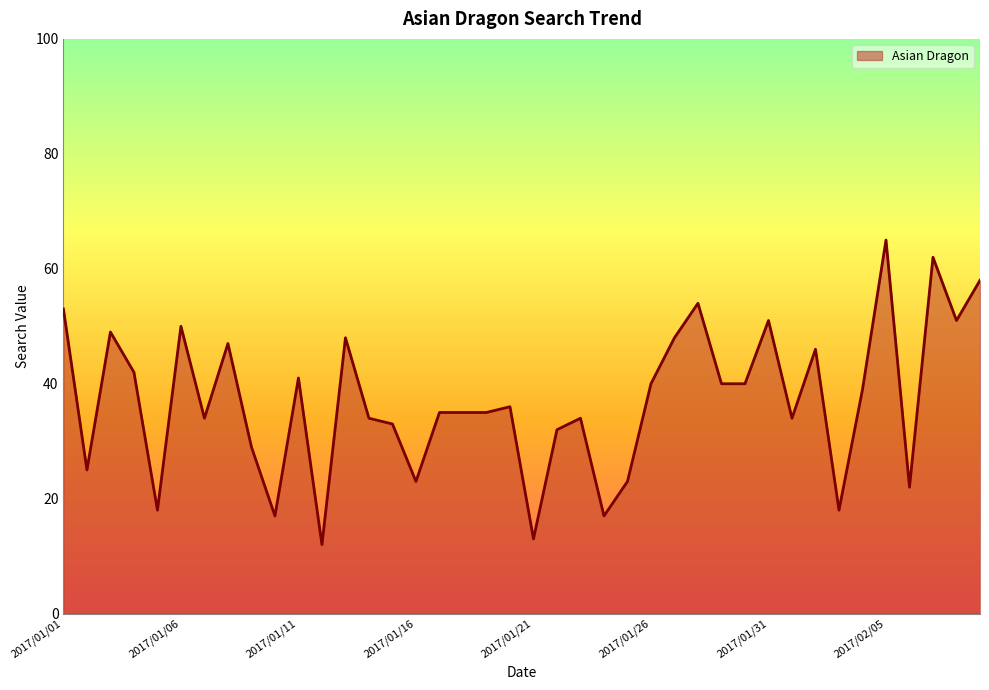

What is the maximum value shown in the chart?

65